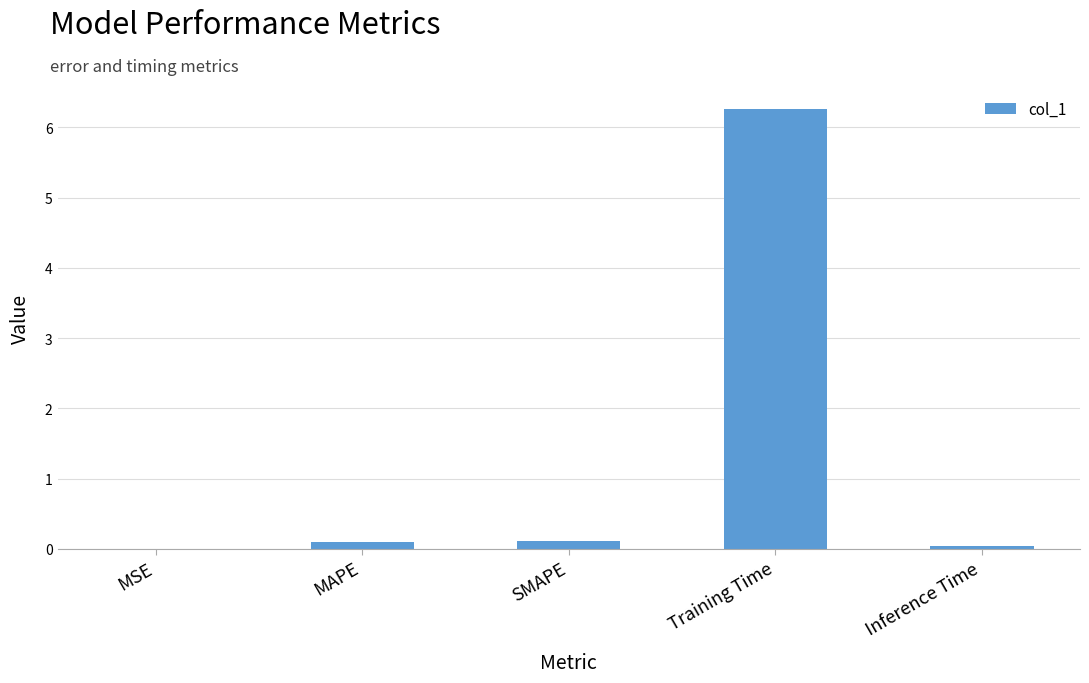

What is the sum of all values?

6.5